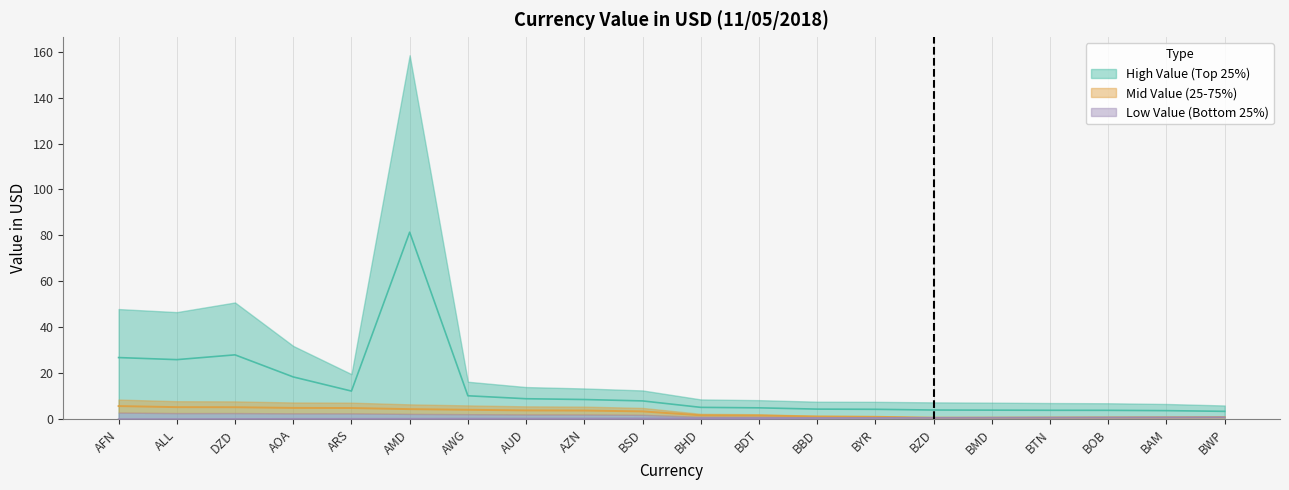

The value of High Value (Top 25%) at BMD is 6.8. True or false?

False